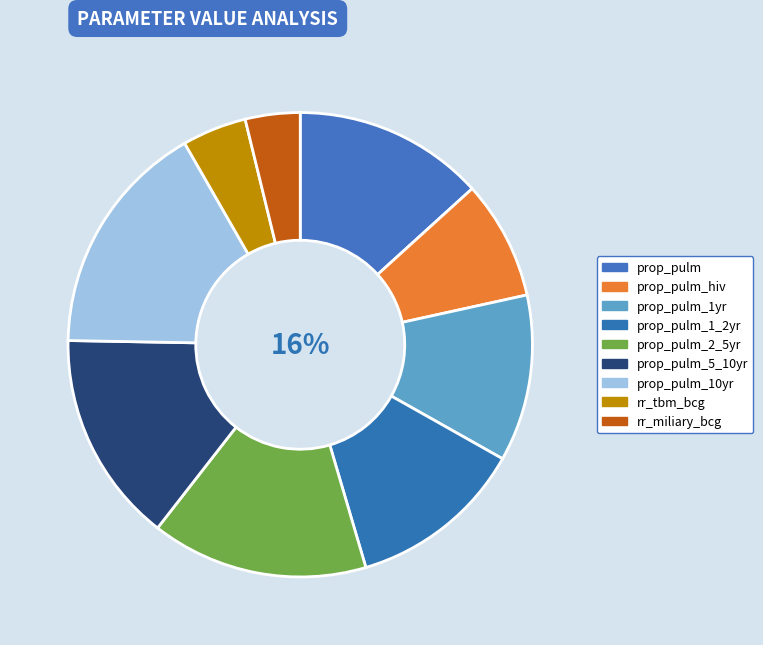

Is there any slice that represents more than half of the pie?

No